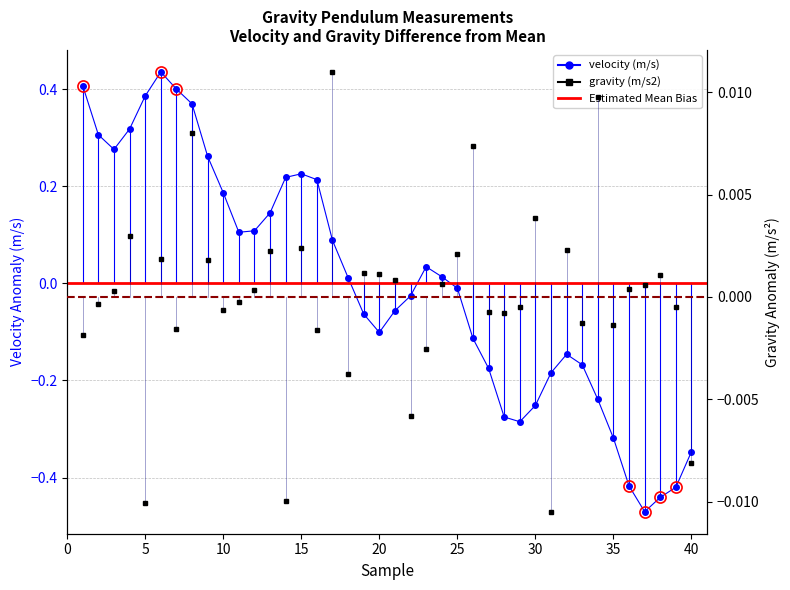

At which category does the chart reach its minimum across all series?

37